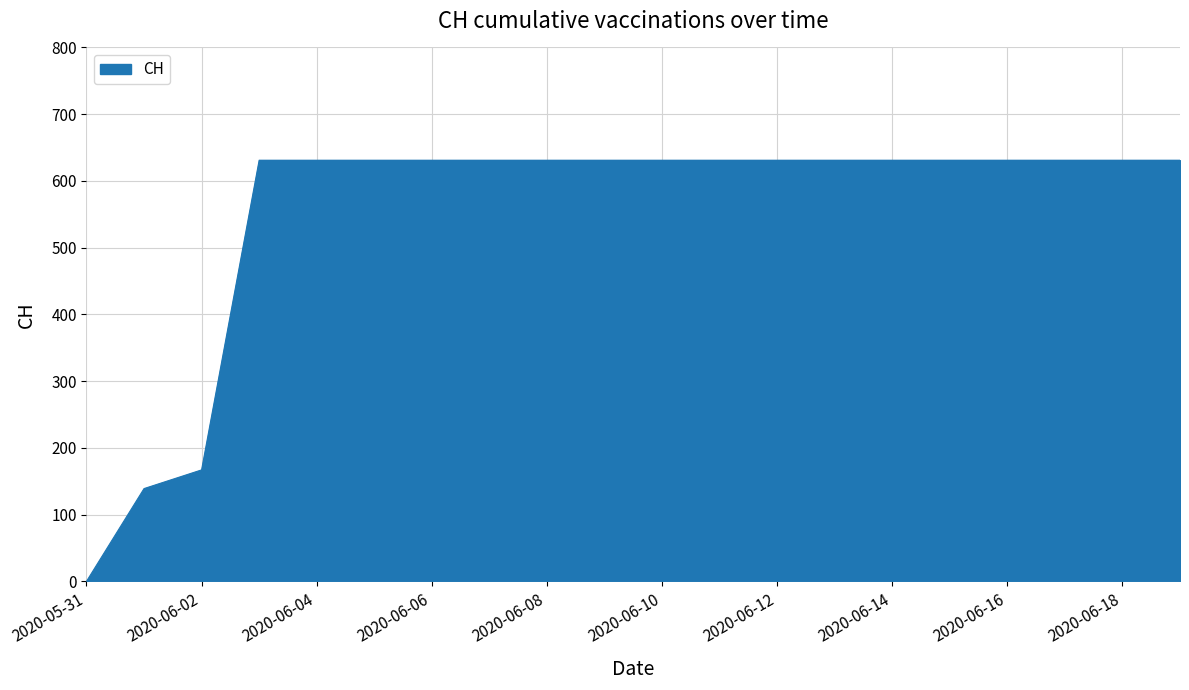

What is the difference between the maximum and minimum values?

631